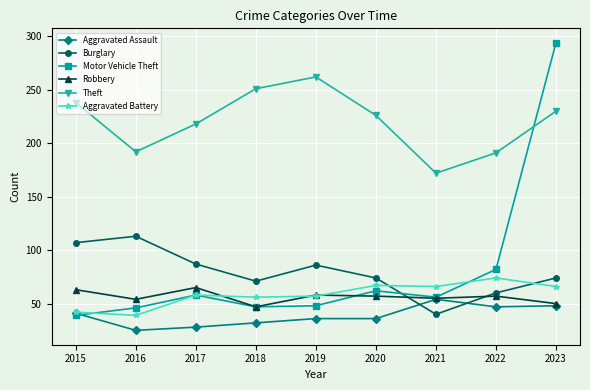

True or false: Aggravated Battery has a value of 12 at 2018.

False